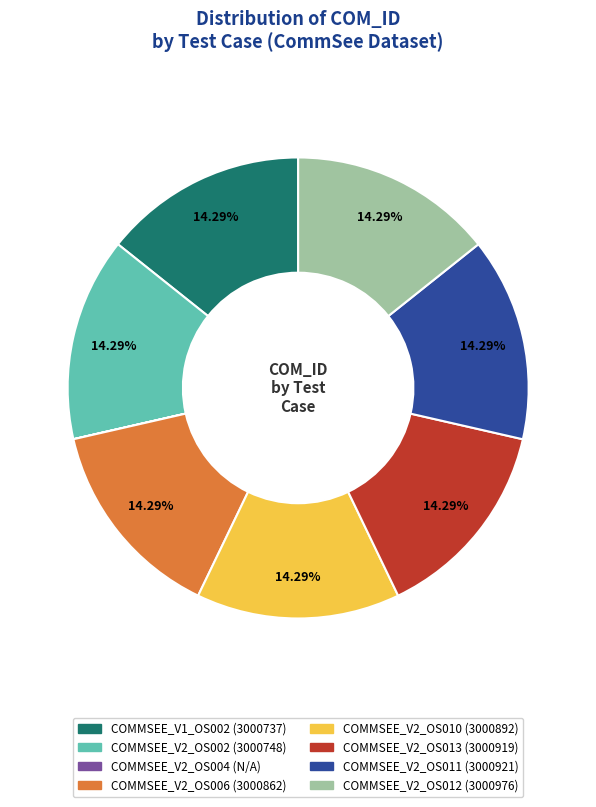

Is there any slice that represents more than half of the pie?

No